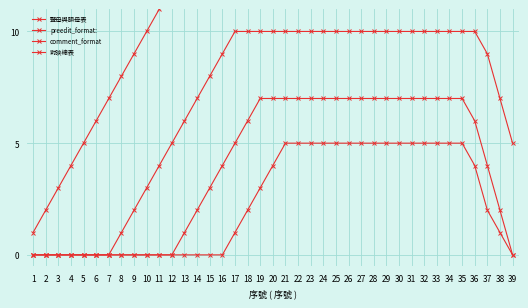

True or false: preedit_format: and comment_format intersect in this chart.

False